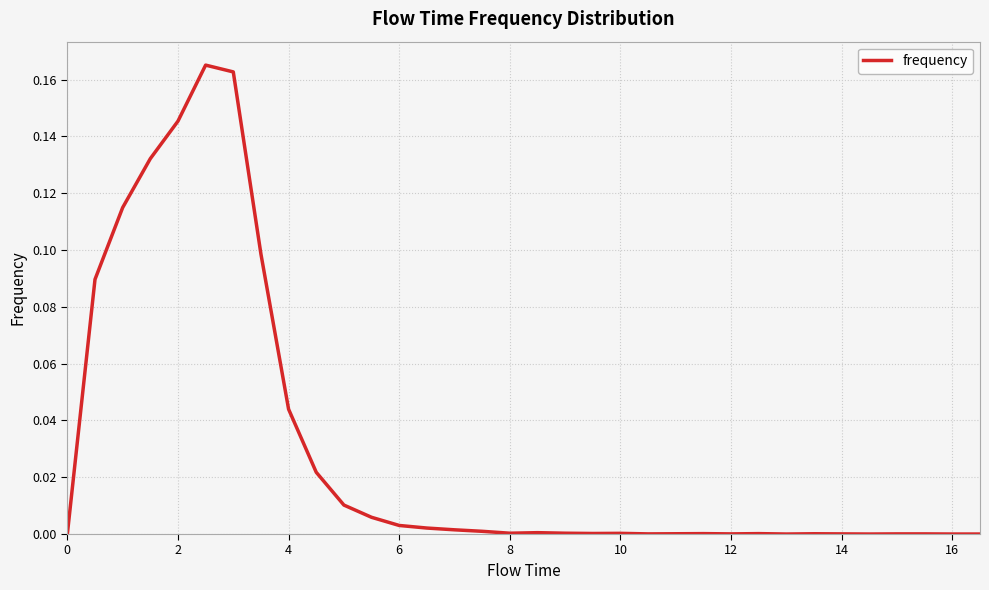

How many lines are shown in the chart?

1